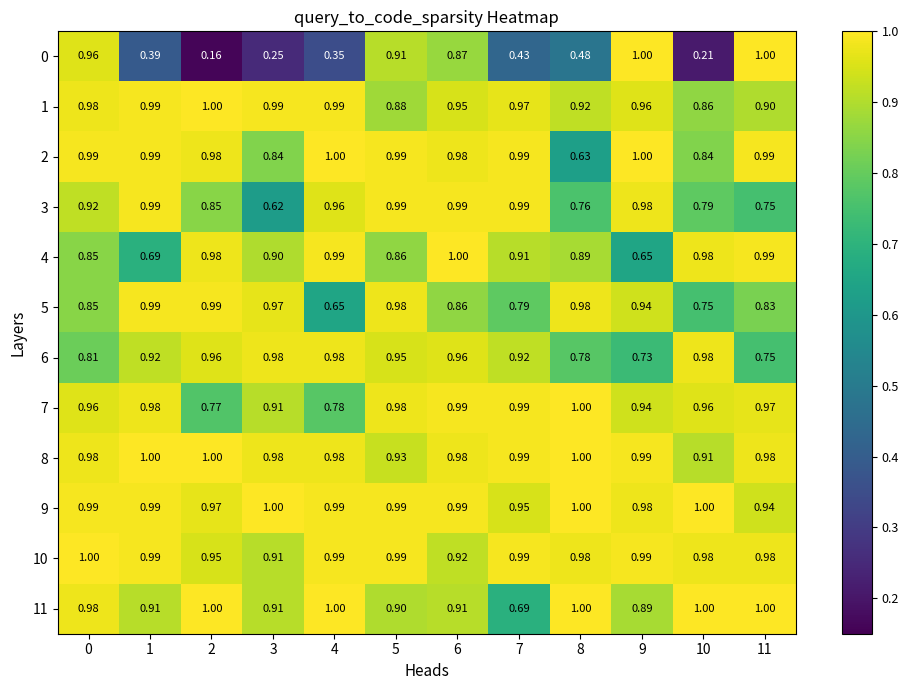

Is the value of 11 at 0 greater than the value of 4 at 3?

Yes